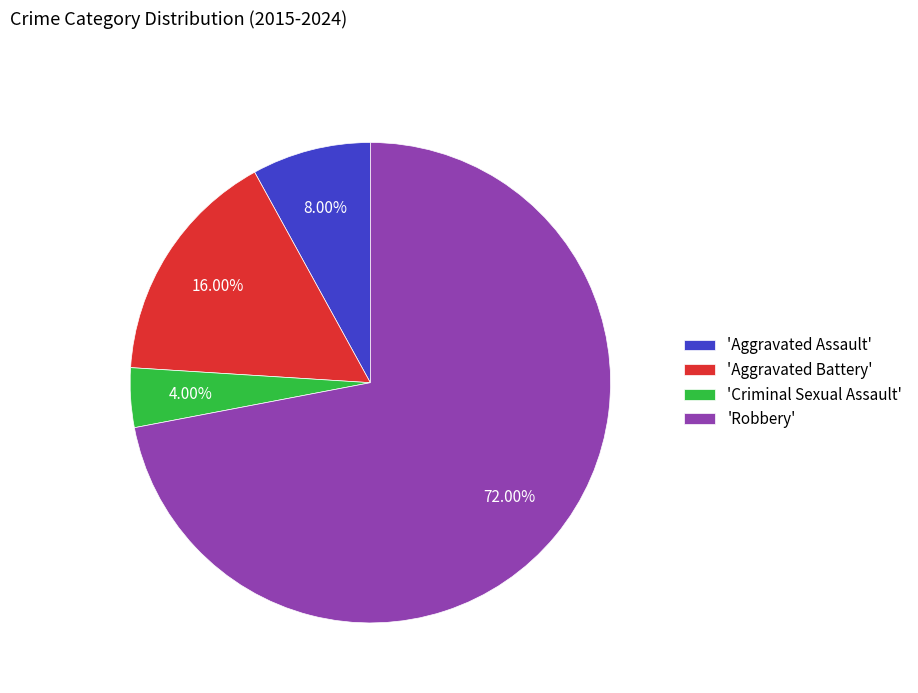

Which category accounts for the majority?

'Robbery'